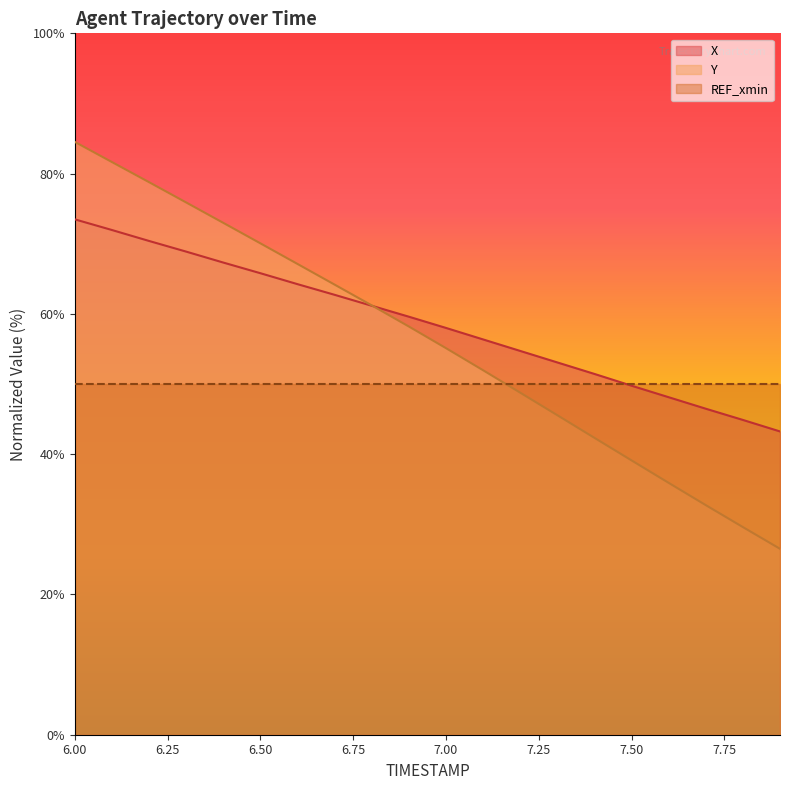

The Y series shows 76.0 at 7.2. True or false?

False